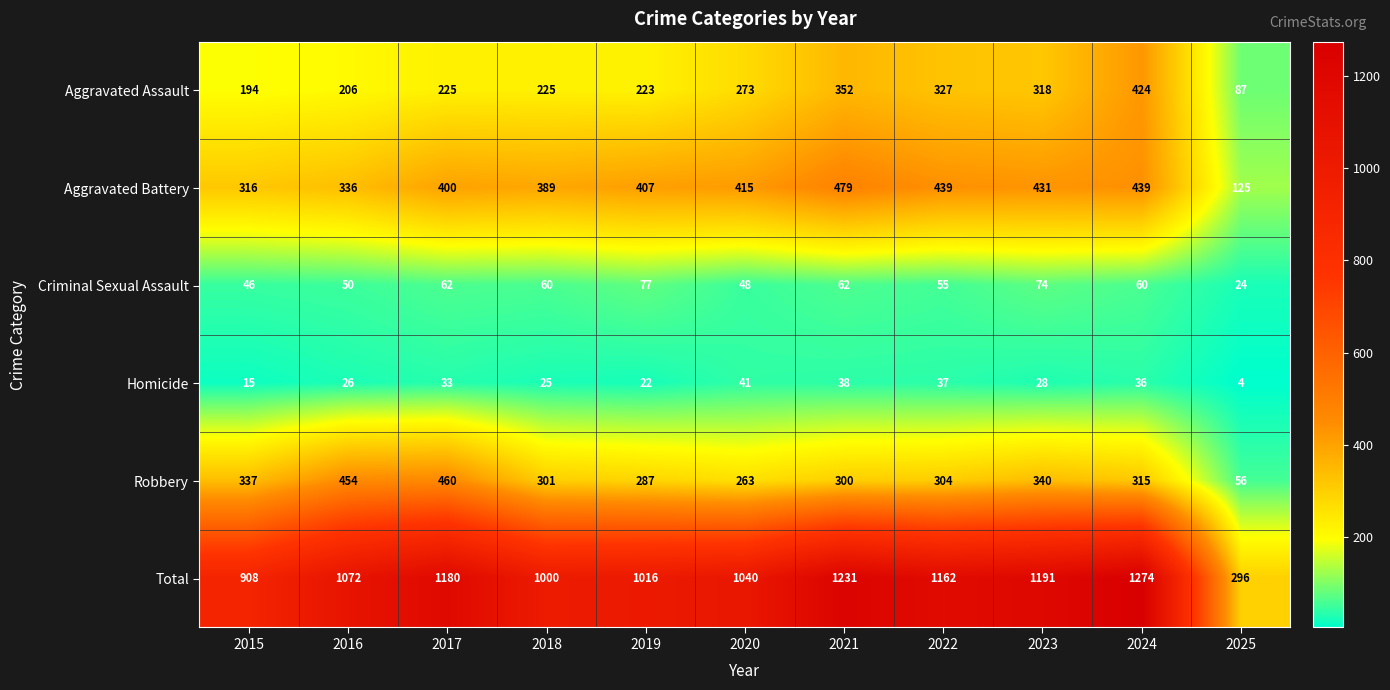

At which label is Aggravated Assault closest to 255?

2020